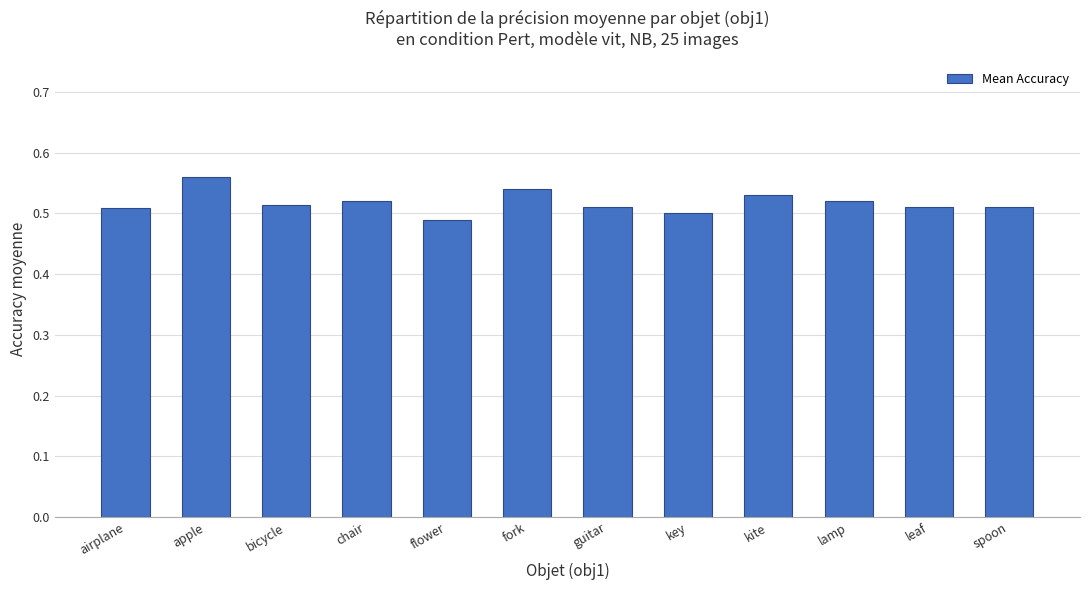

What is the label of the 2nd bar from the right?

leaf